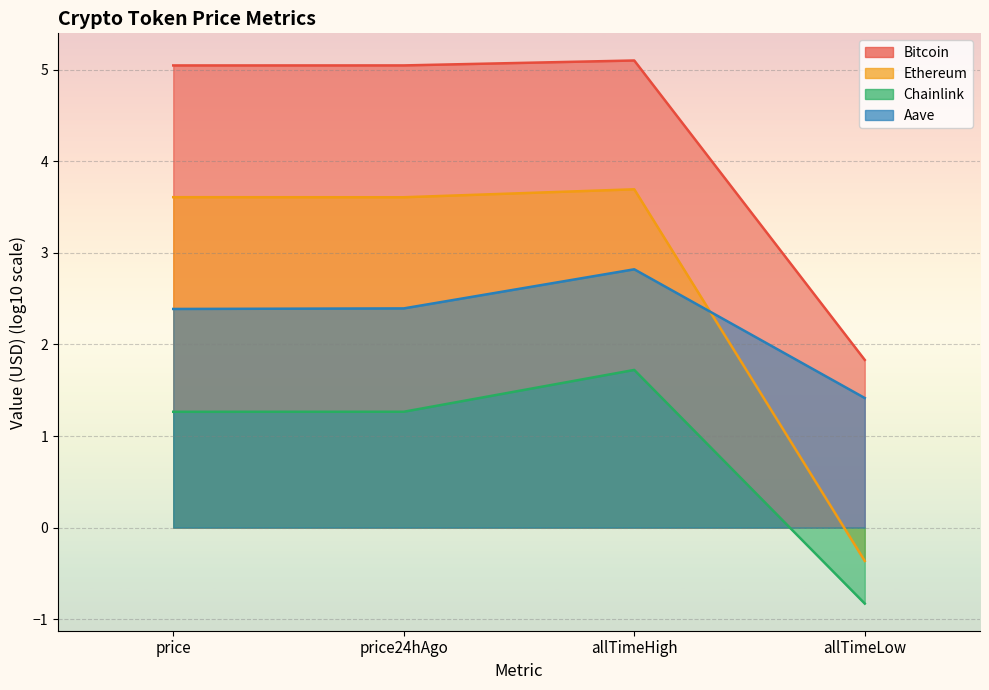

What are all the series names shown in the legend?

Bitcoin, Ethereum